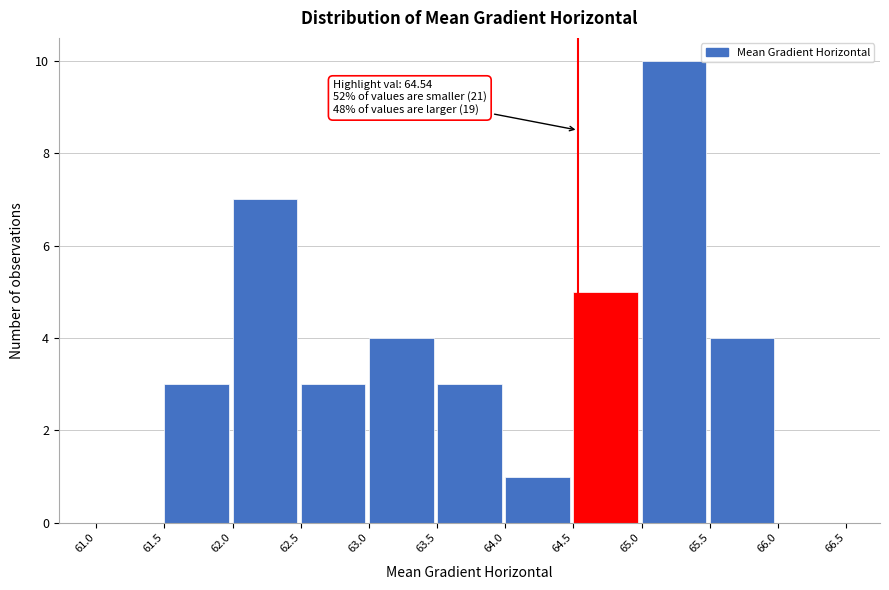

Over which range of the x-axis is the bar tallest?

65.0 to 65.5